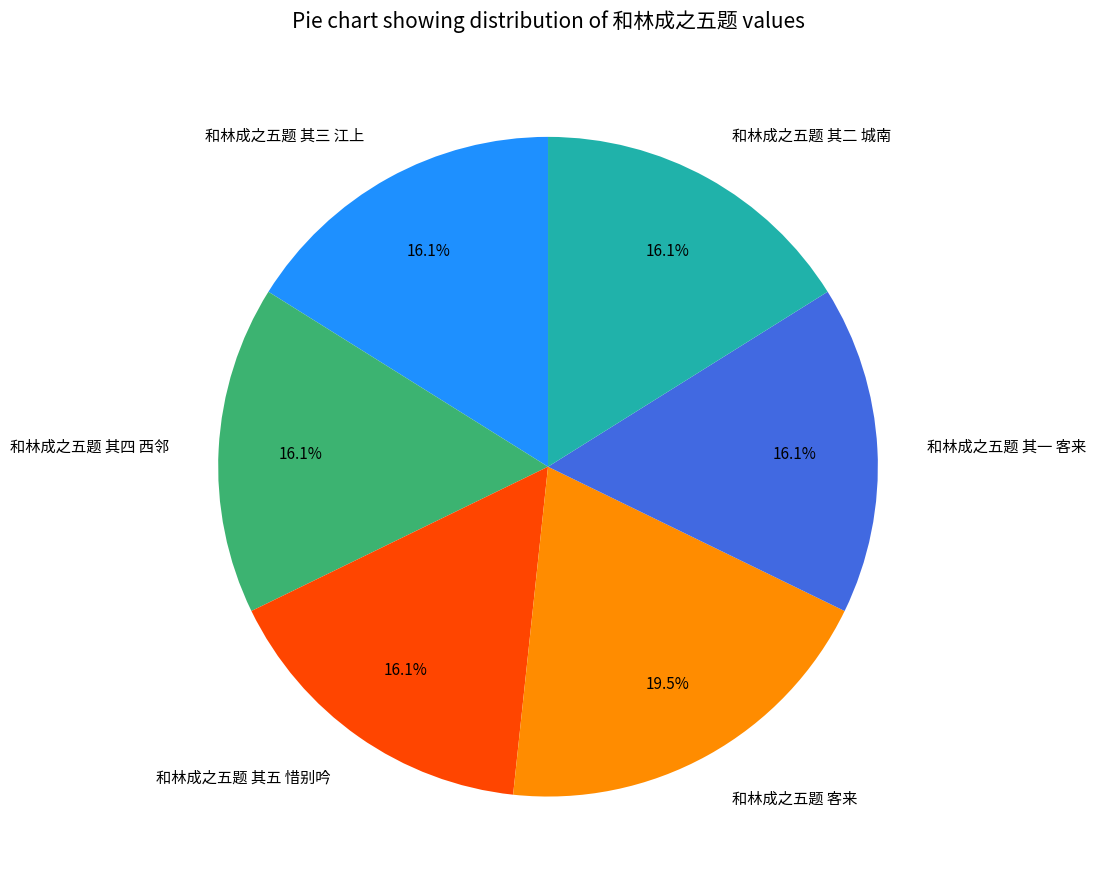

To the nearest percent, what is the combined percentage of 和林成之五题 其五 惜别吟 and 和林成之五题 客来?

36%